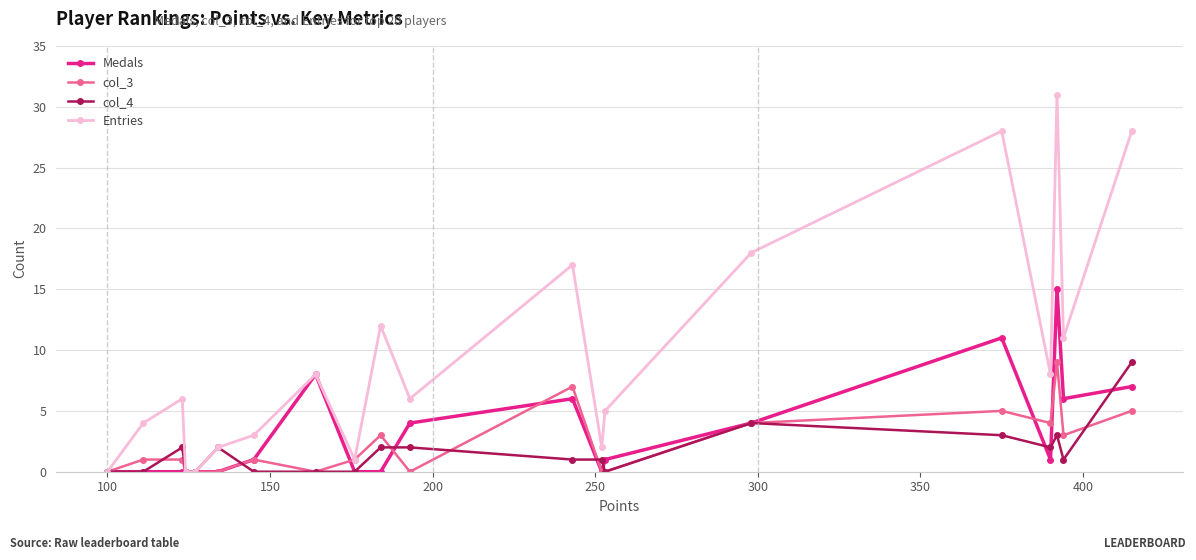

True or false: col_4 has more than 0 points higher than both neighbors.

True